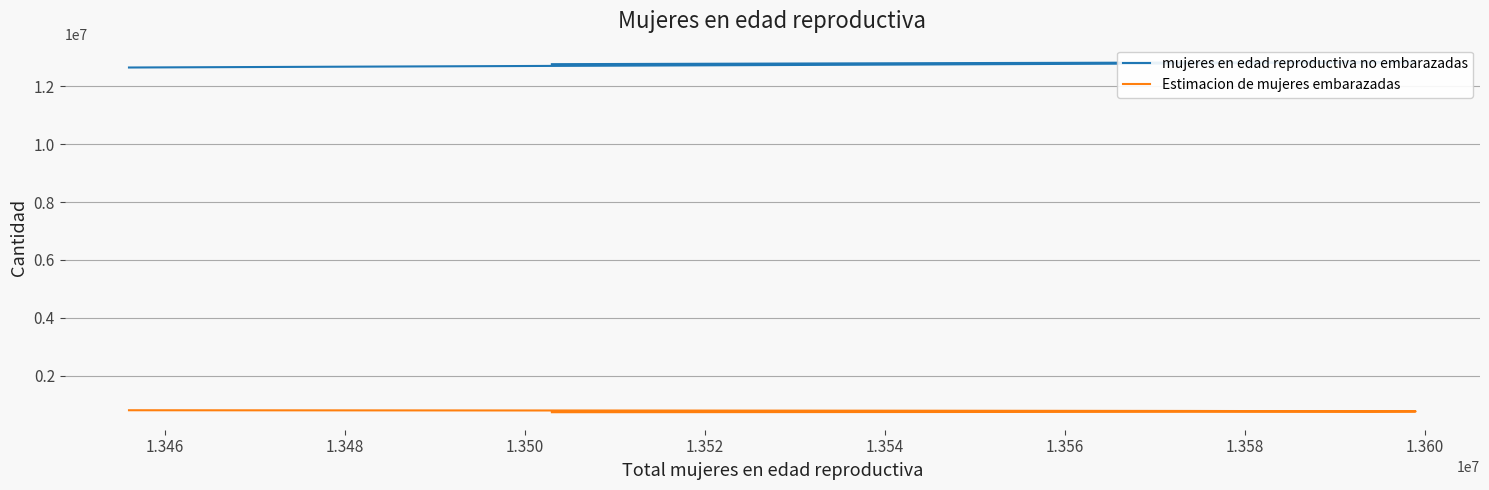

True or false: Estimacion de mujeres embarazadas has a value of 461644.5 at 1.356.

False